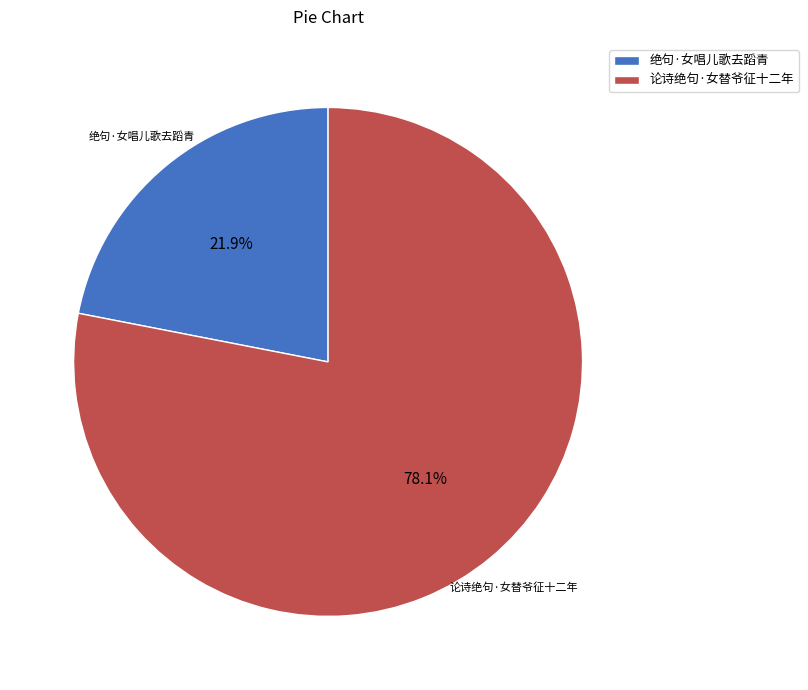

Is it true that 论诗绝句·女替爷征十二年 is 78% of the pie?

True